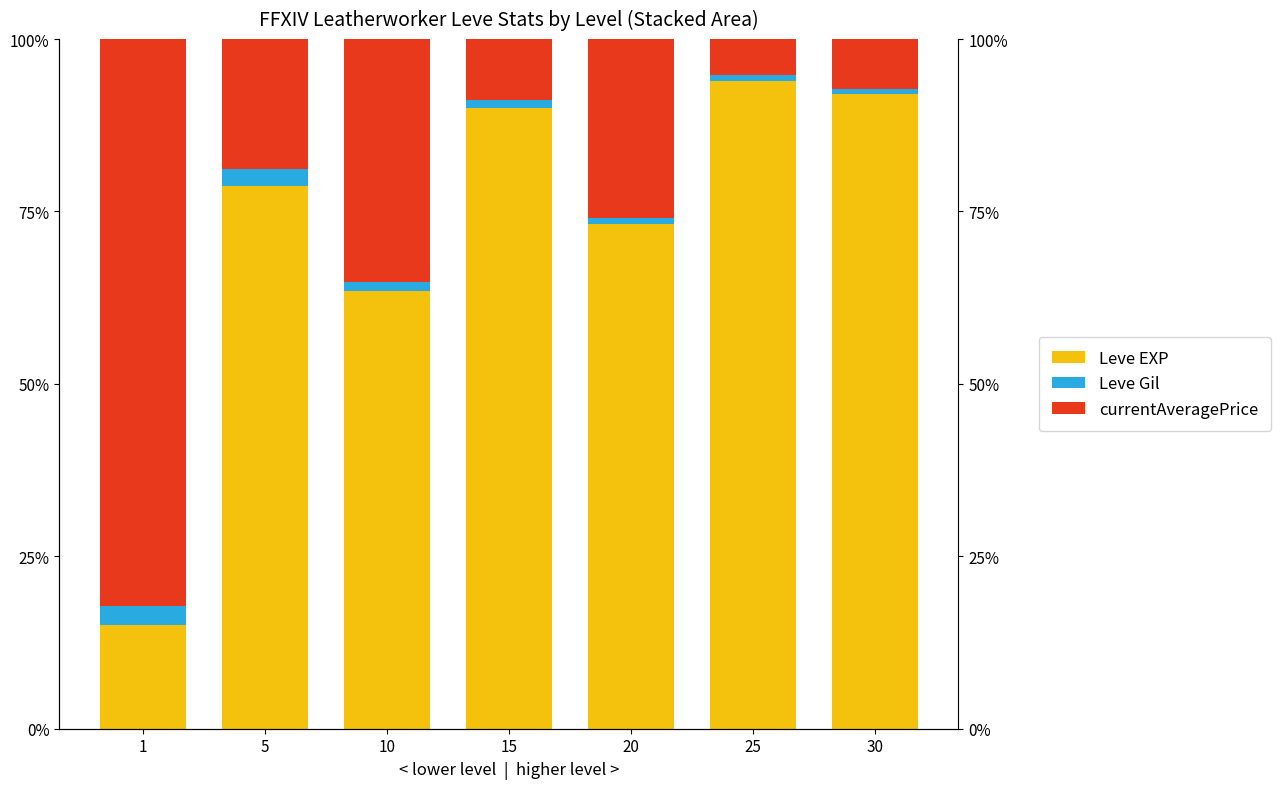

Count the number of data series in this chart.

3